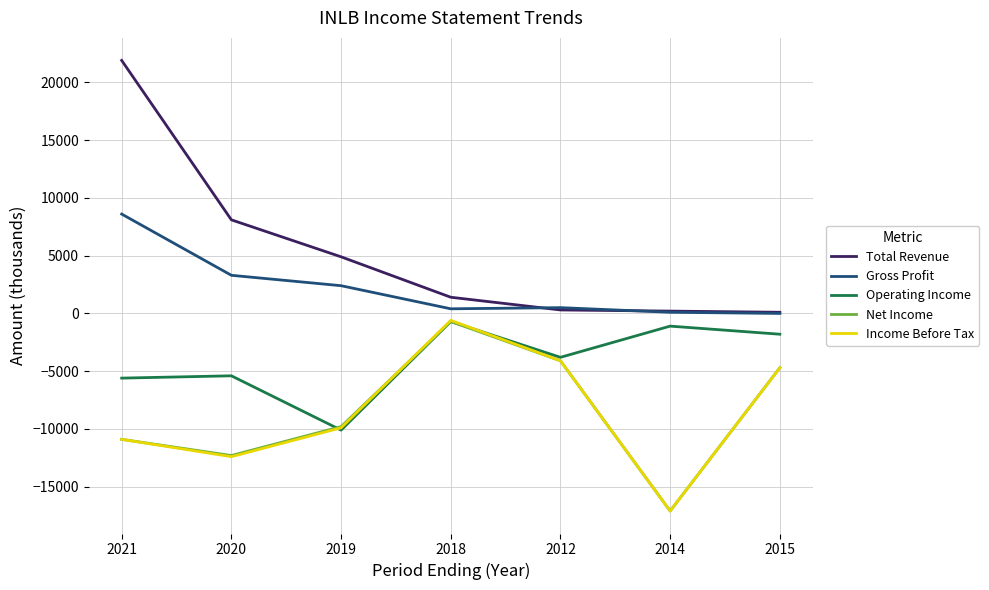

What is the highest value of the Gross Profit series?

8600